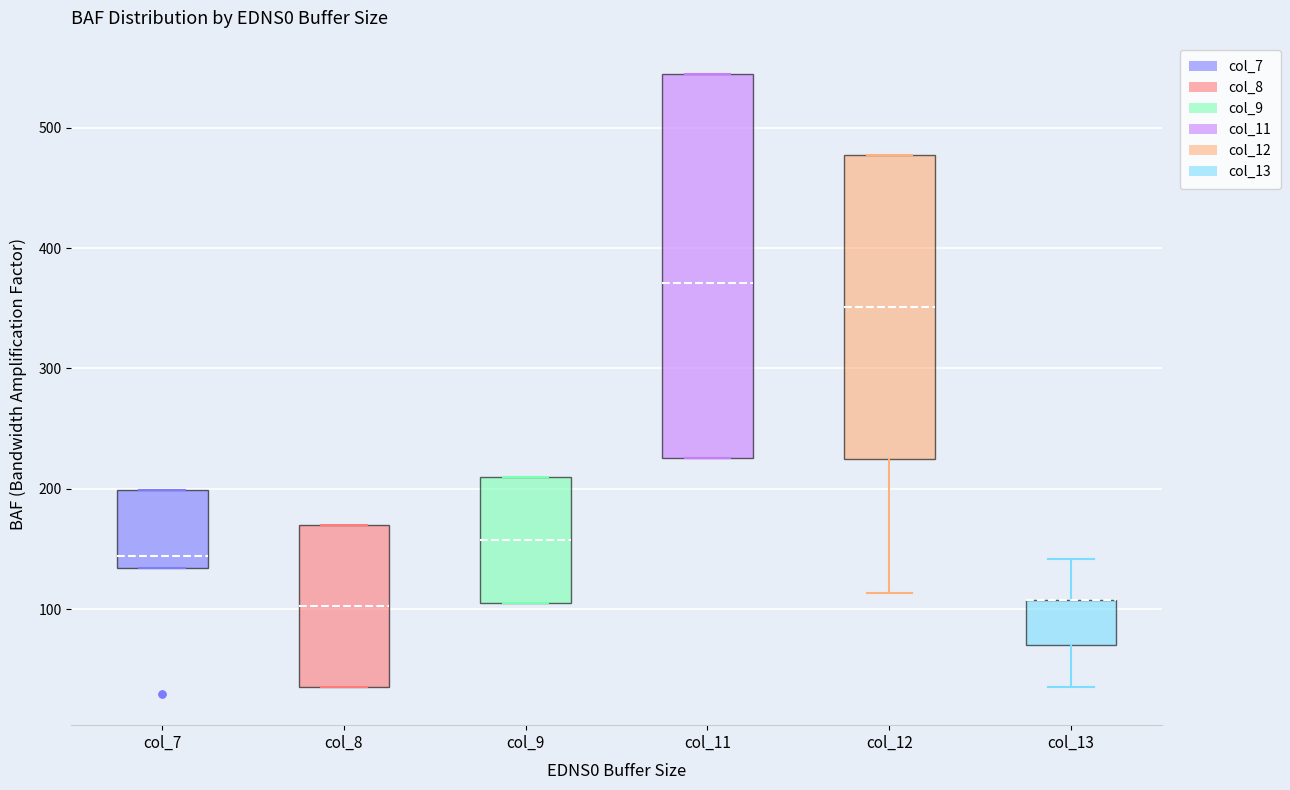

Which box is the tallest, from its lower edge to its upper edge?

col_11